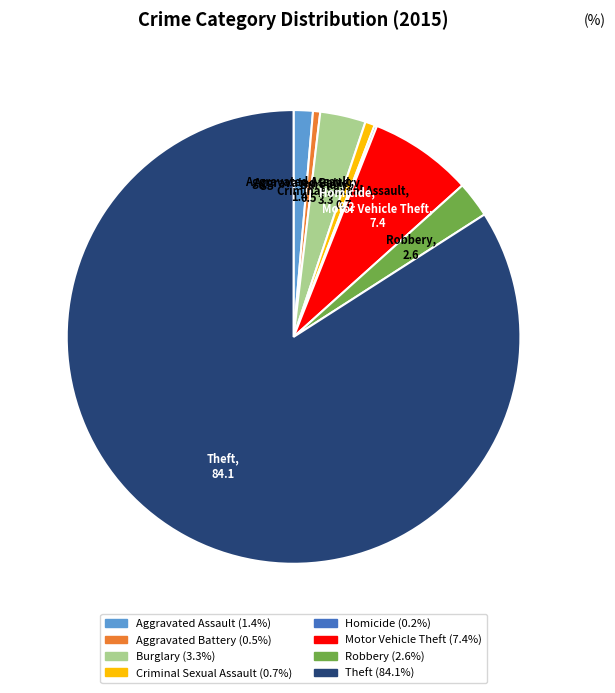

Does Theft represent more than half of the total?

Yes